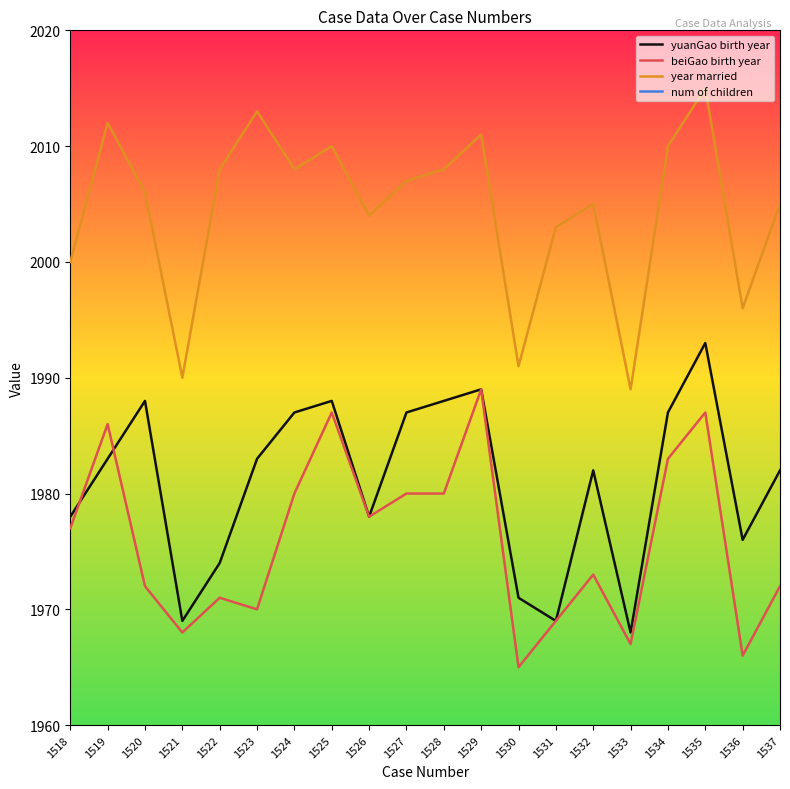

What is the sum of all yuanGao birth year values?

39620